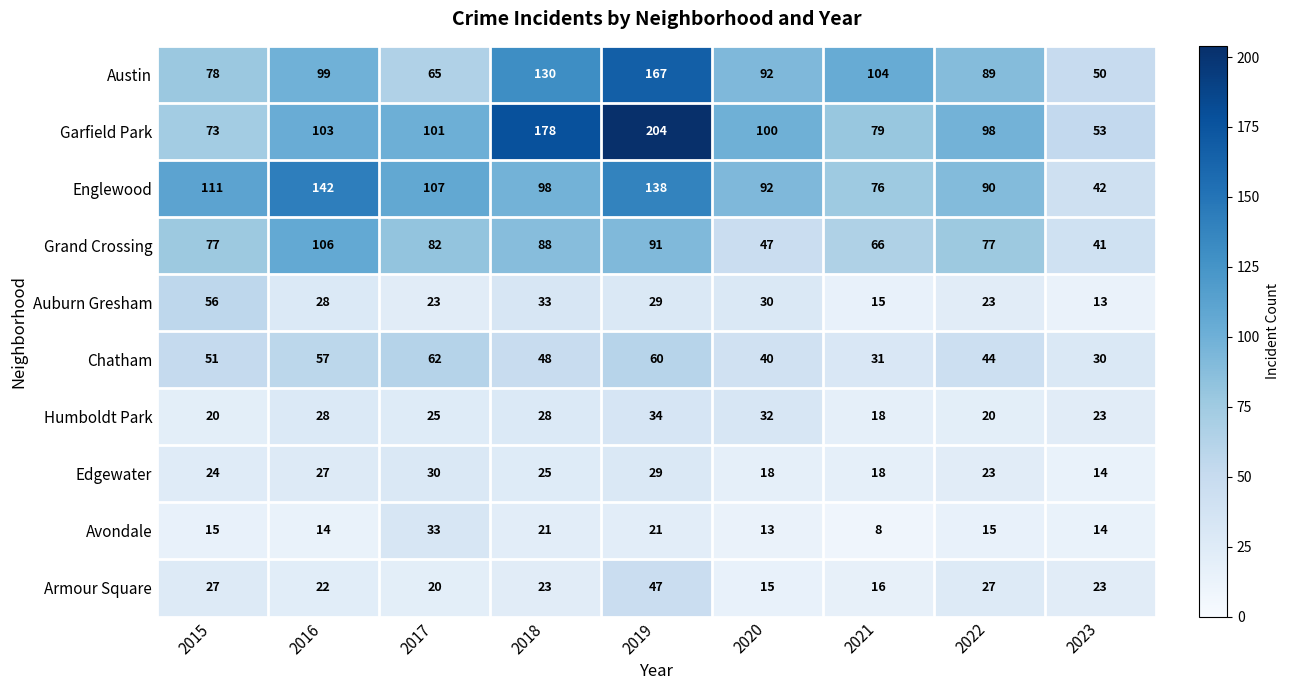

What is the greatest value displayed?

204